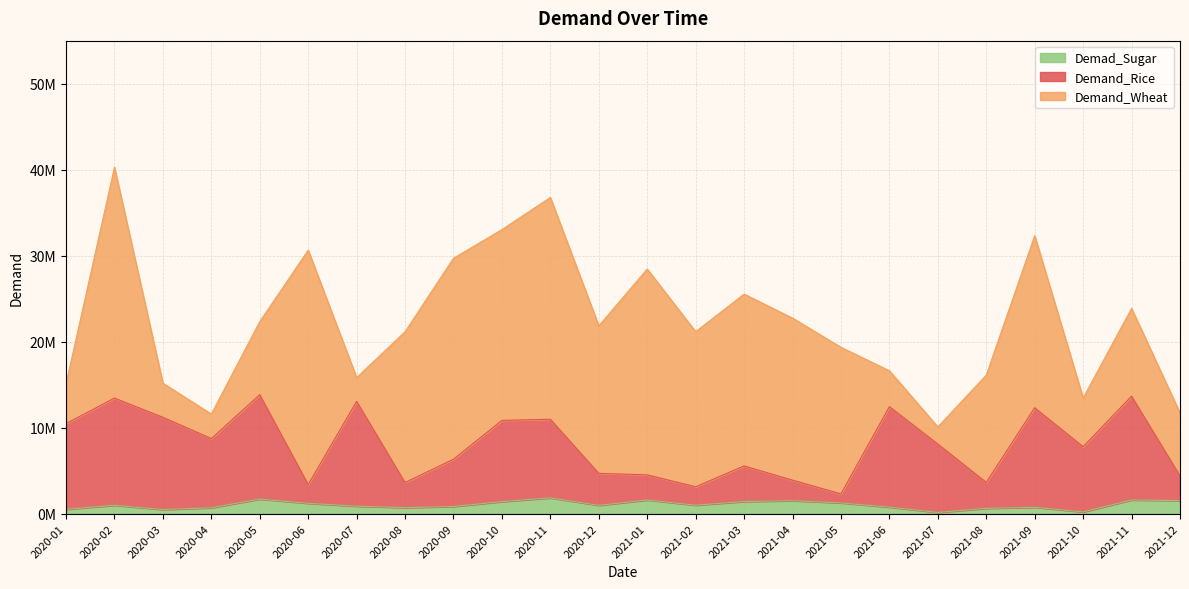

How many data points does each series have?

24